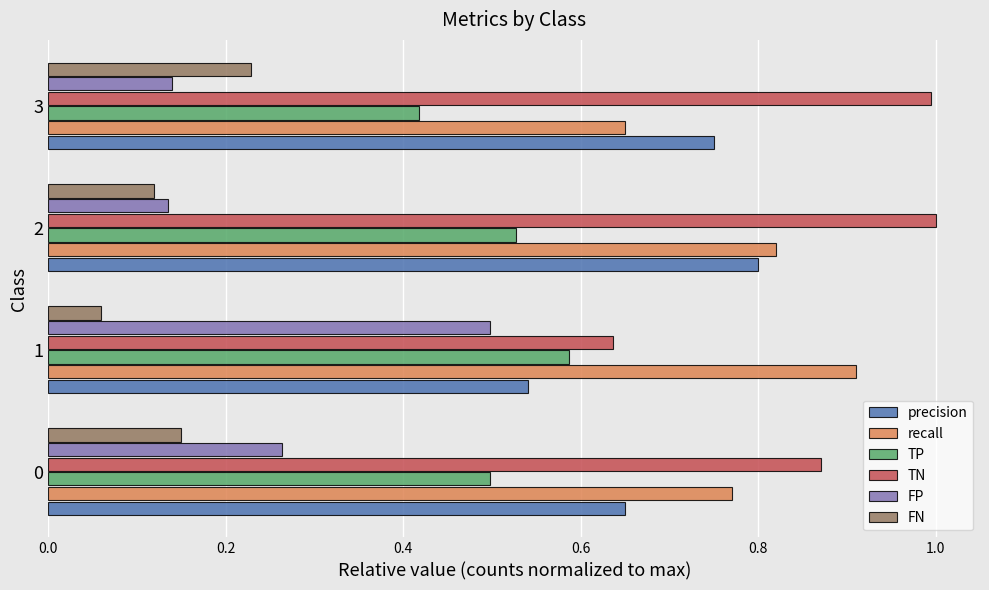

The value of FN at 2 is 0.2. True or false?

False